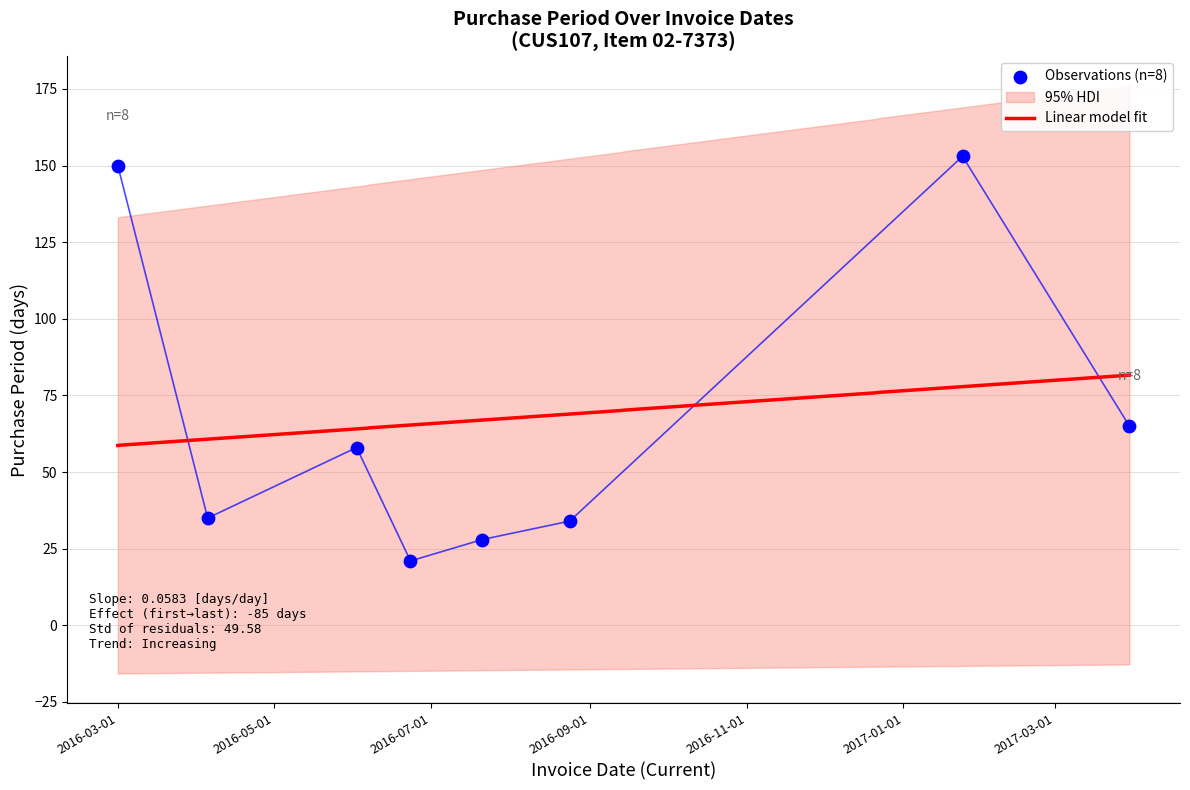

What is the change in value from 2016-06-23 to 2017-01-24?

+132